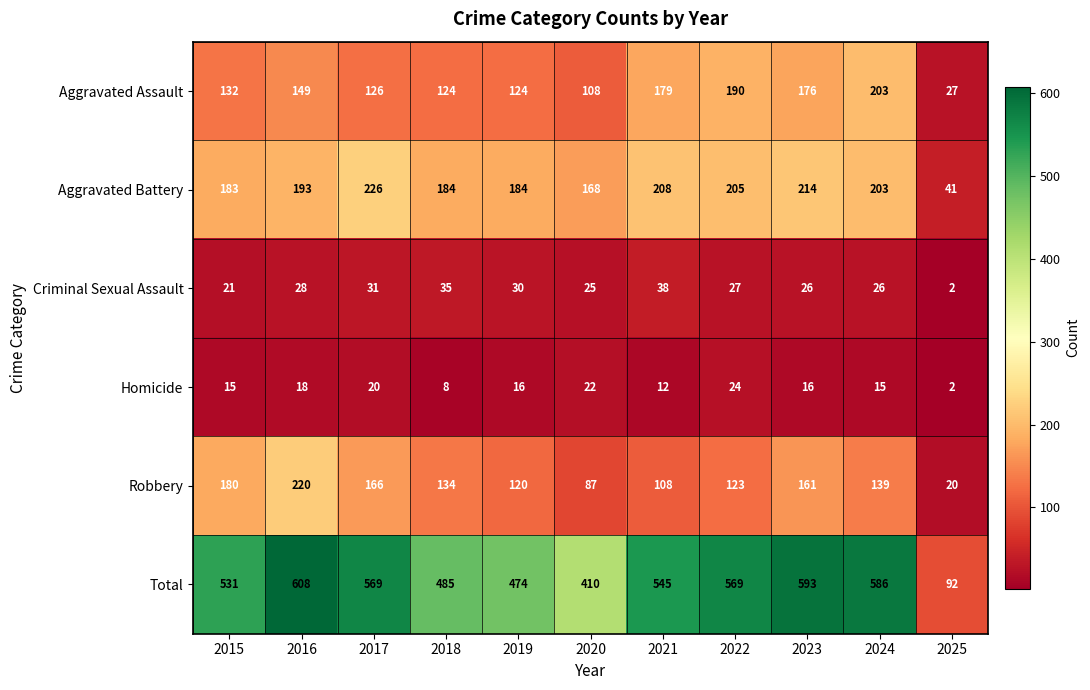

List the series in order of their peak value, lowest first.

Homicide, Criminal Sexual Assault, Aggravated Assault, Robbery, Aggravated Battery, Total